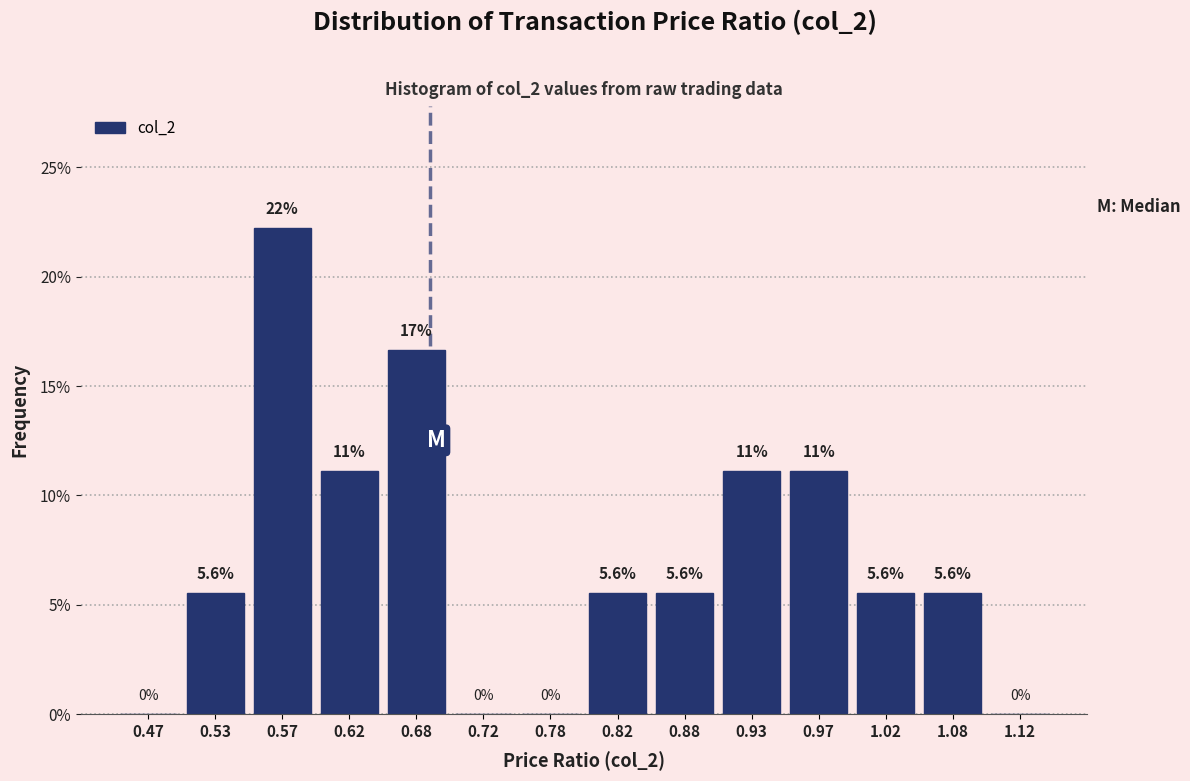

Over which range of the x-axis is the bar tallest?

0.55 to 0.60